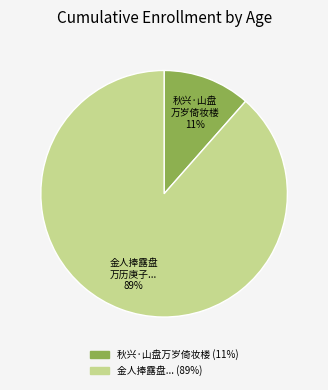

Is there a majority slice in this chart?

Yes